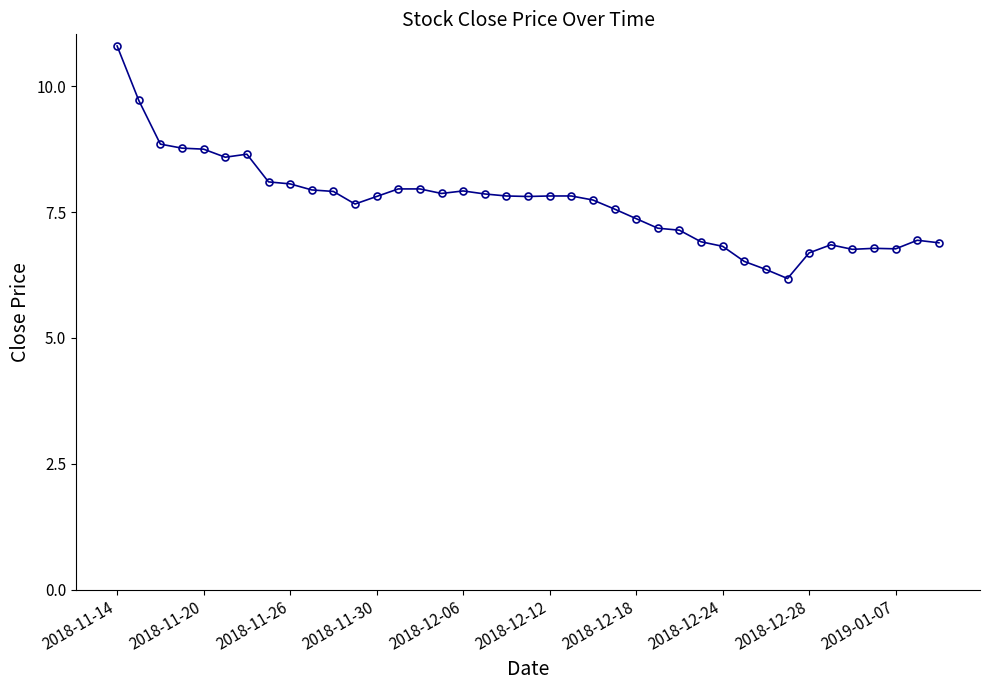

What is the value of the 11th point from the left?

7.9